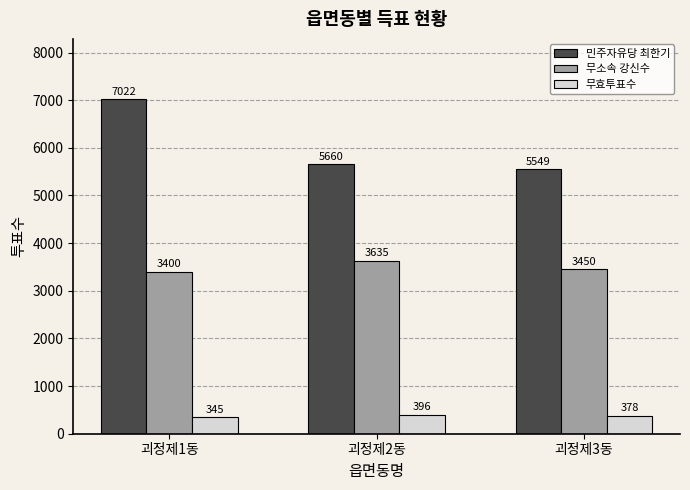

Rank the series by their average value, from highest to lowest.

민주자유당 최한기, 무소속 강신수, 무효투표수